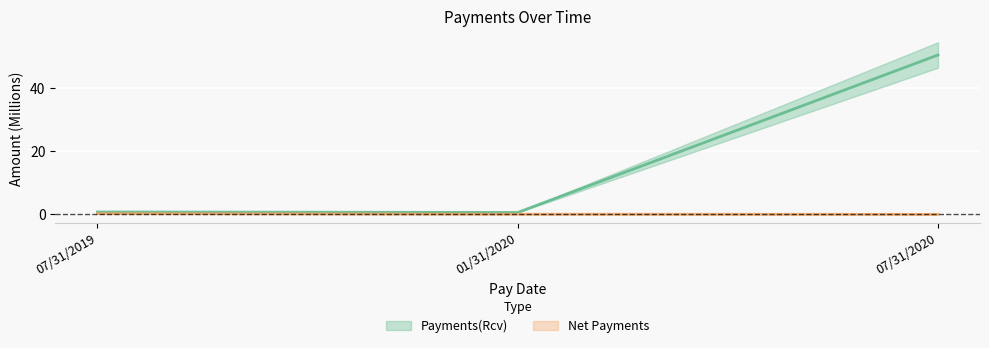

Reading left to right, what are all the values shown in this chart?

Payments(Rcv): 07/31/2019=0.7	01/31/2020=0.6	07/31/2020=50.5
Net Payments: 07/31/2019=0.2	01/31/2020=0.0	07/31/2020=-0.0